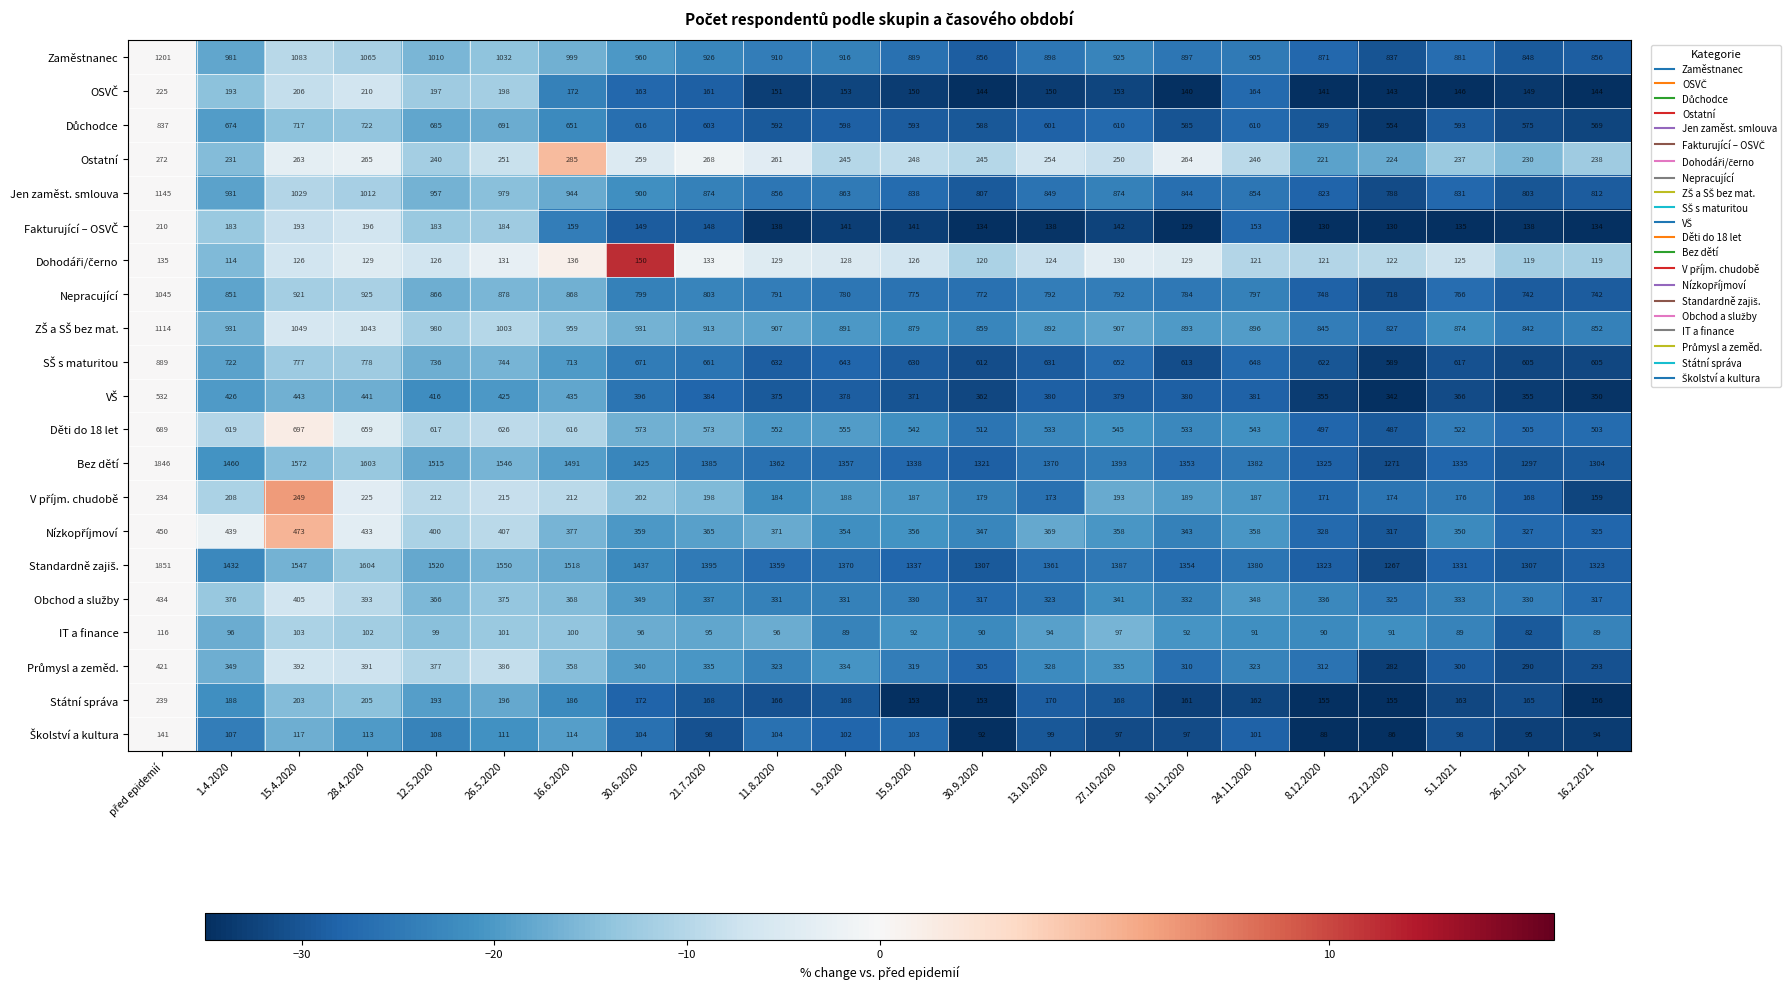

What is the total value across all series at 13.10.2020?

10529